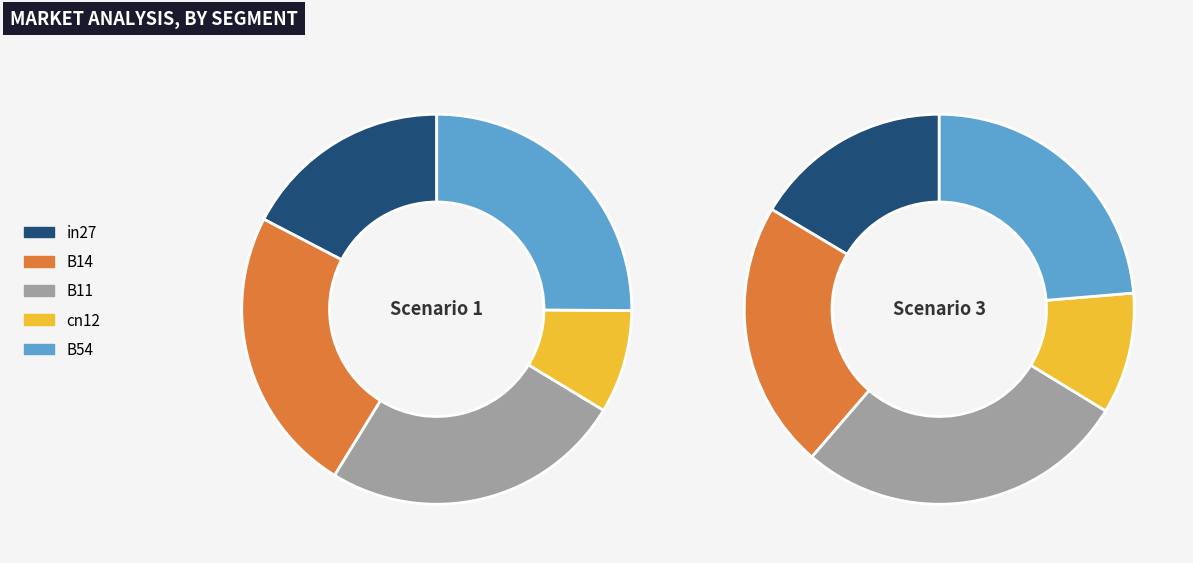

Count the number of slices in the pie.

5